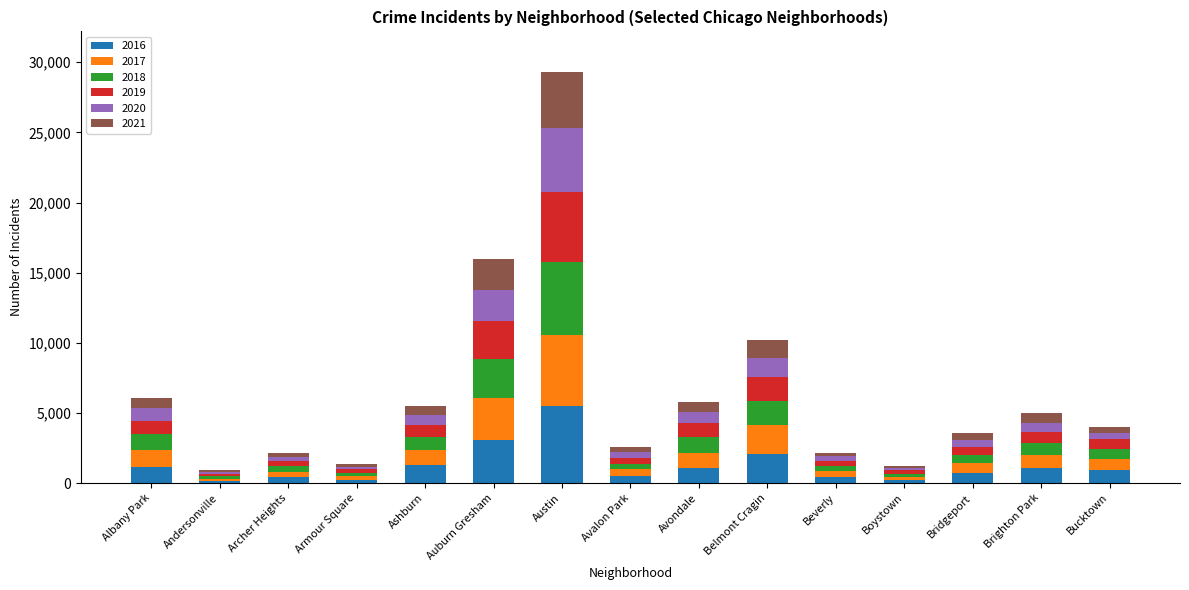

Which category has the highest value in the 2016 series?

Austin